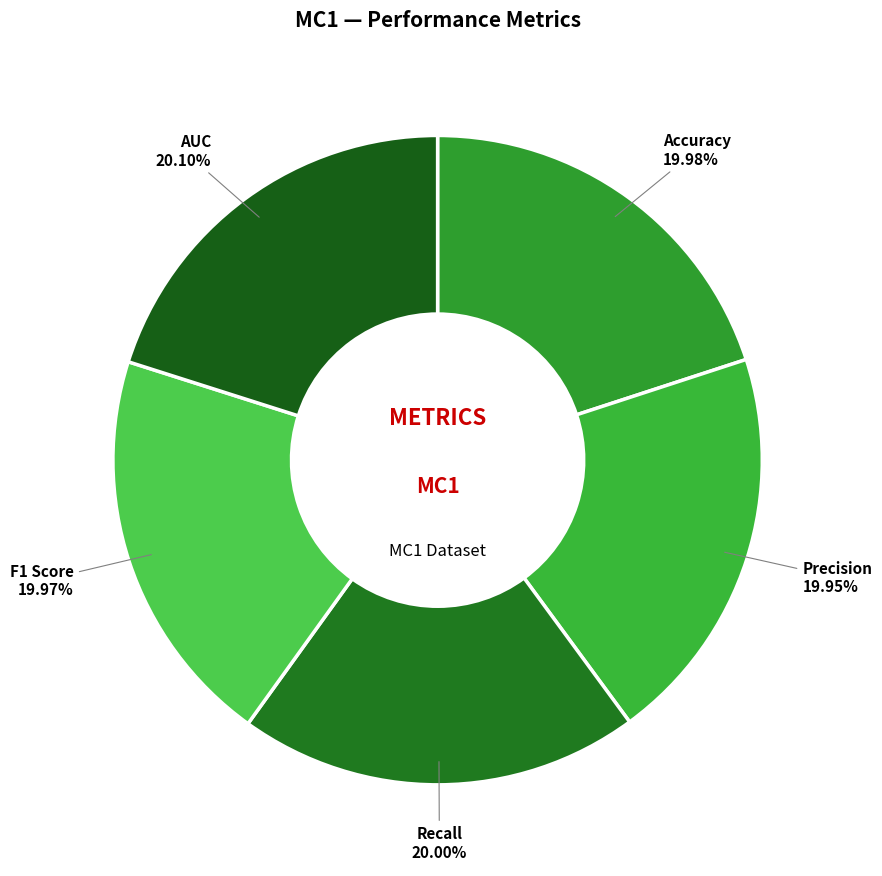

Do Accuracy and Recall together represent more than half of the pie?

No